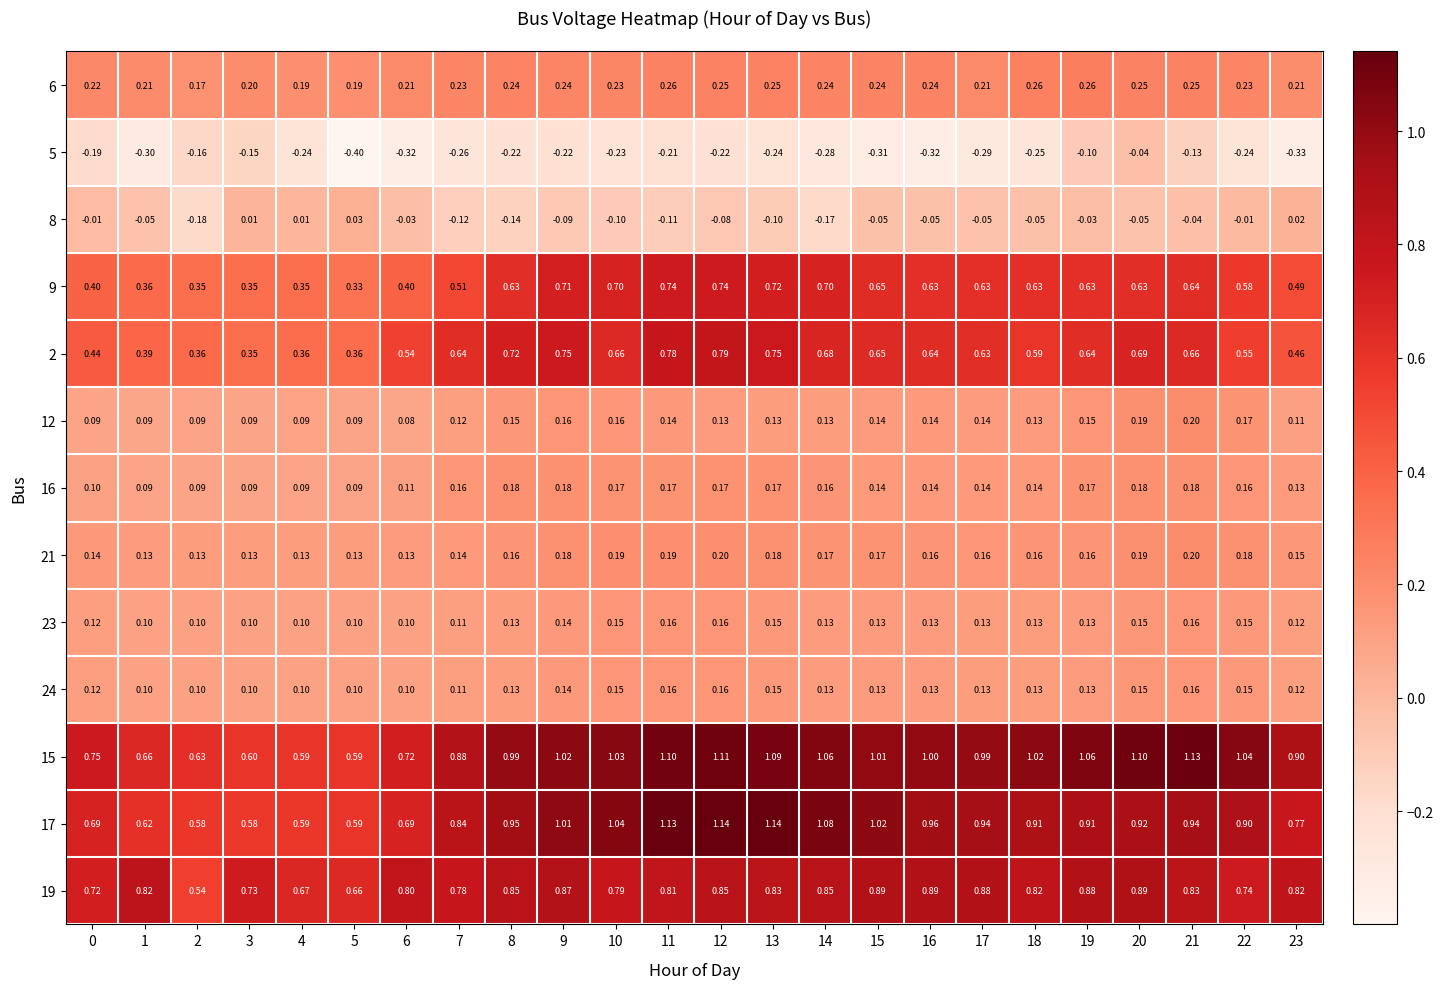

Count the number of categories in the chart.

24